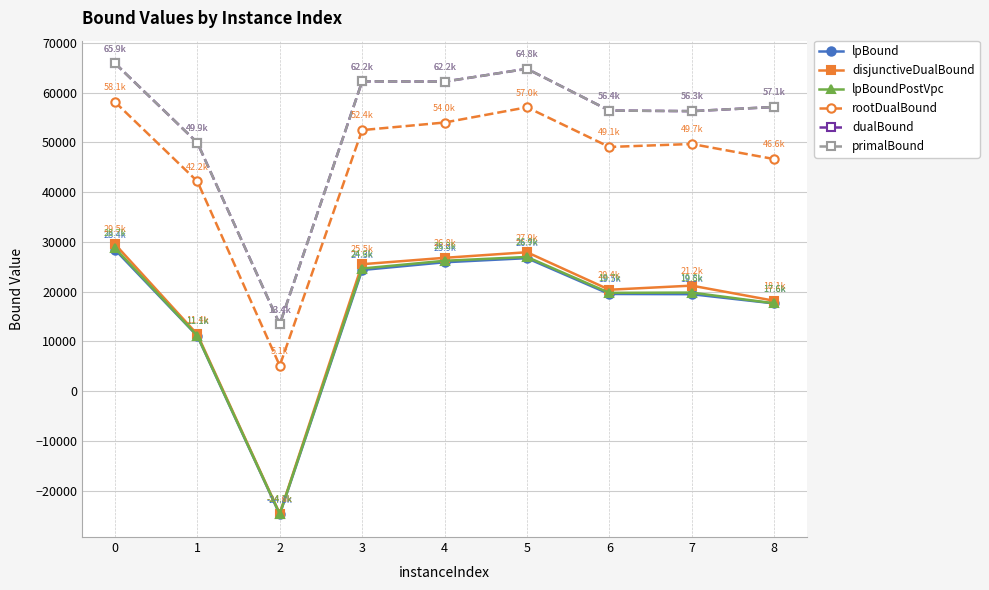

Where is the first local minimum for rootDualBound?

2